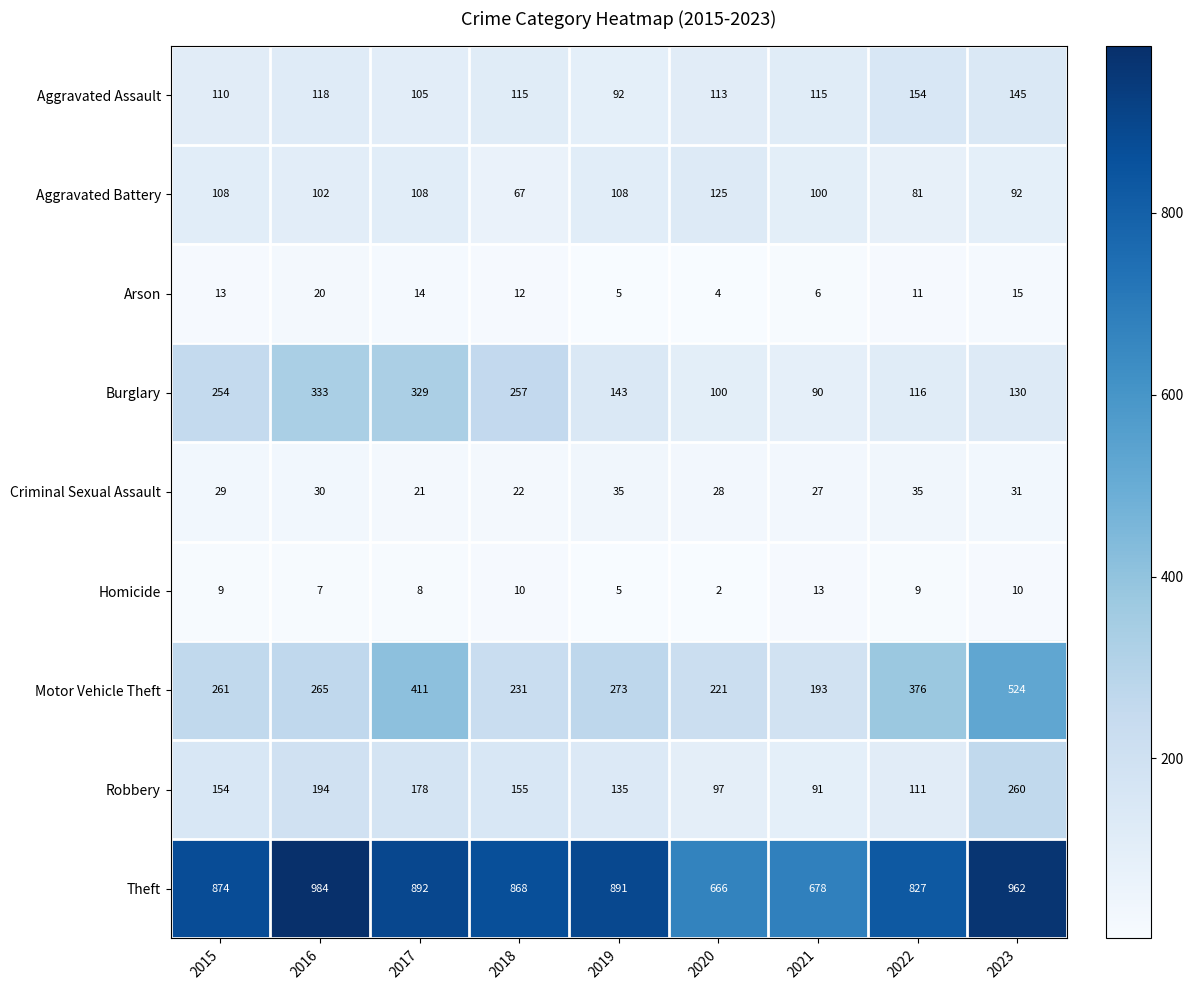

At which label is Arson closest to 12?

2018